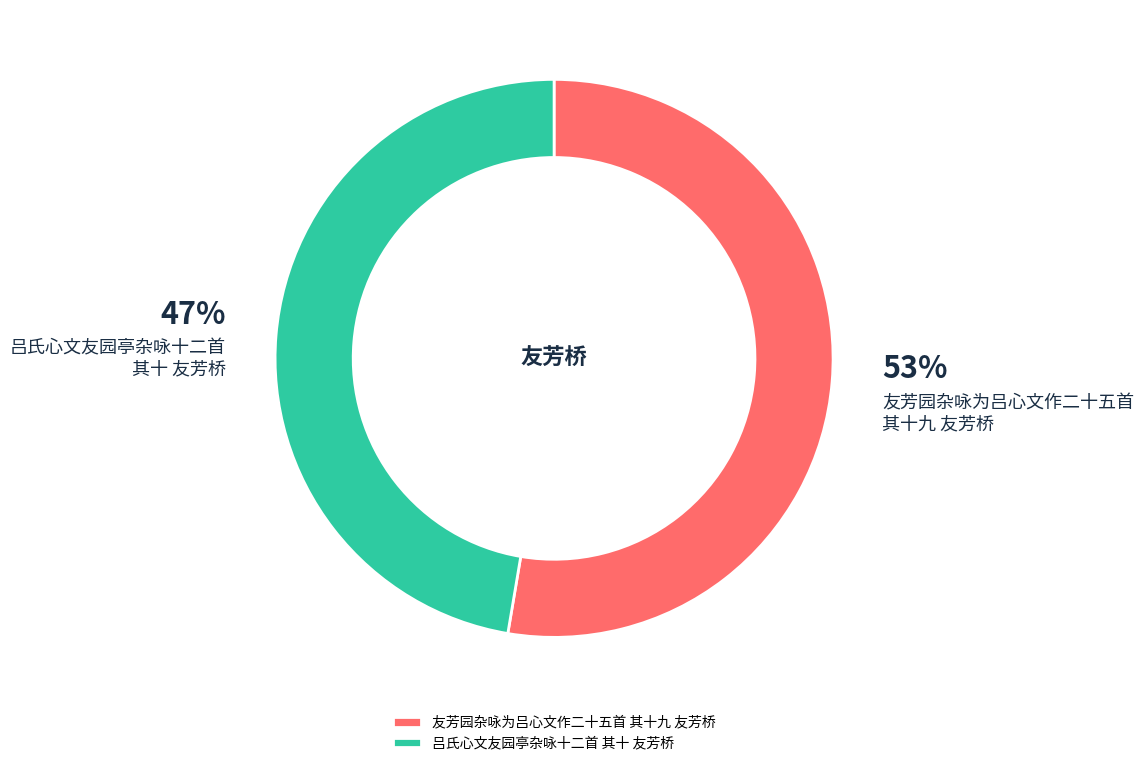

Count the number of slices in the pie.

2